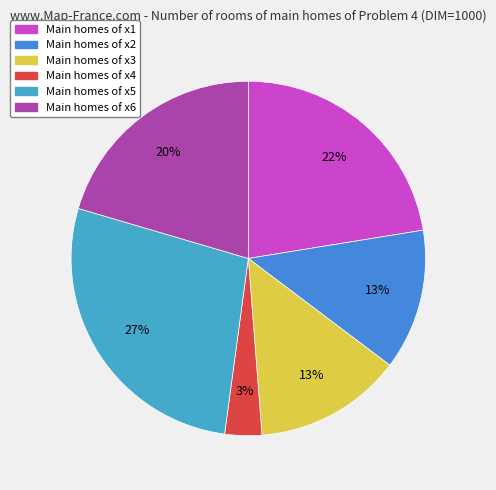

How many segments does this pie chart have?

6